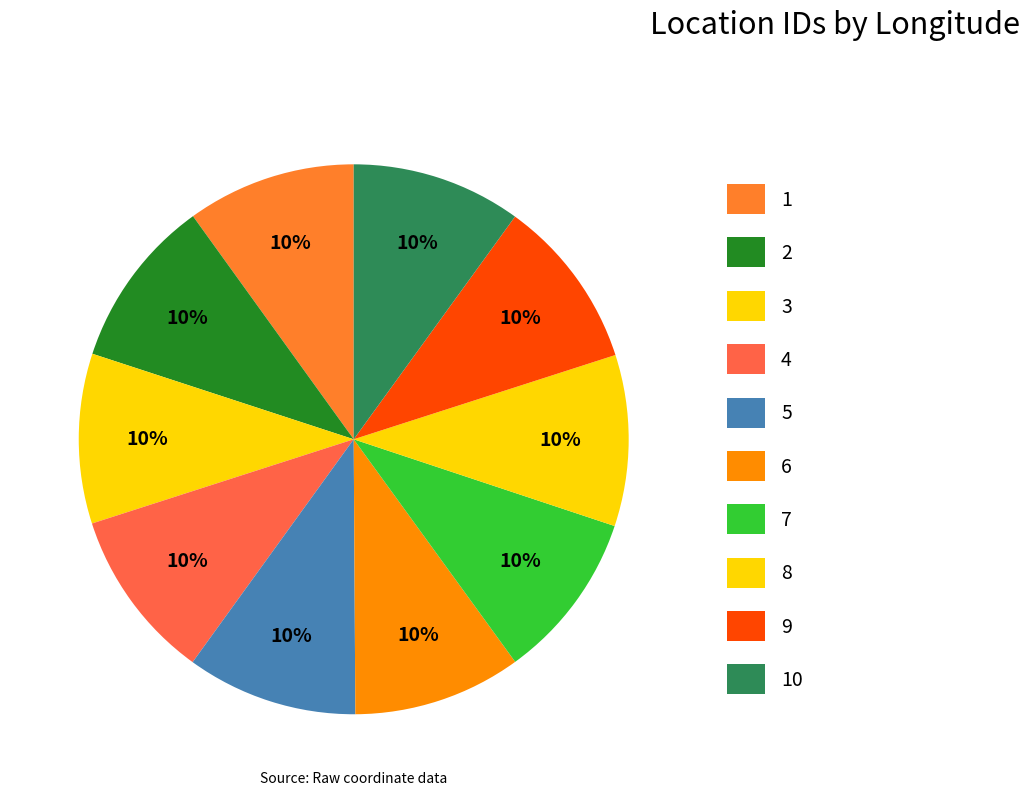

What percentage is the 1 slice, to the nearest percent?

10%